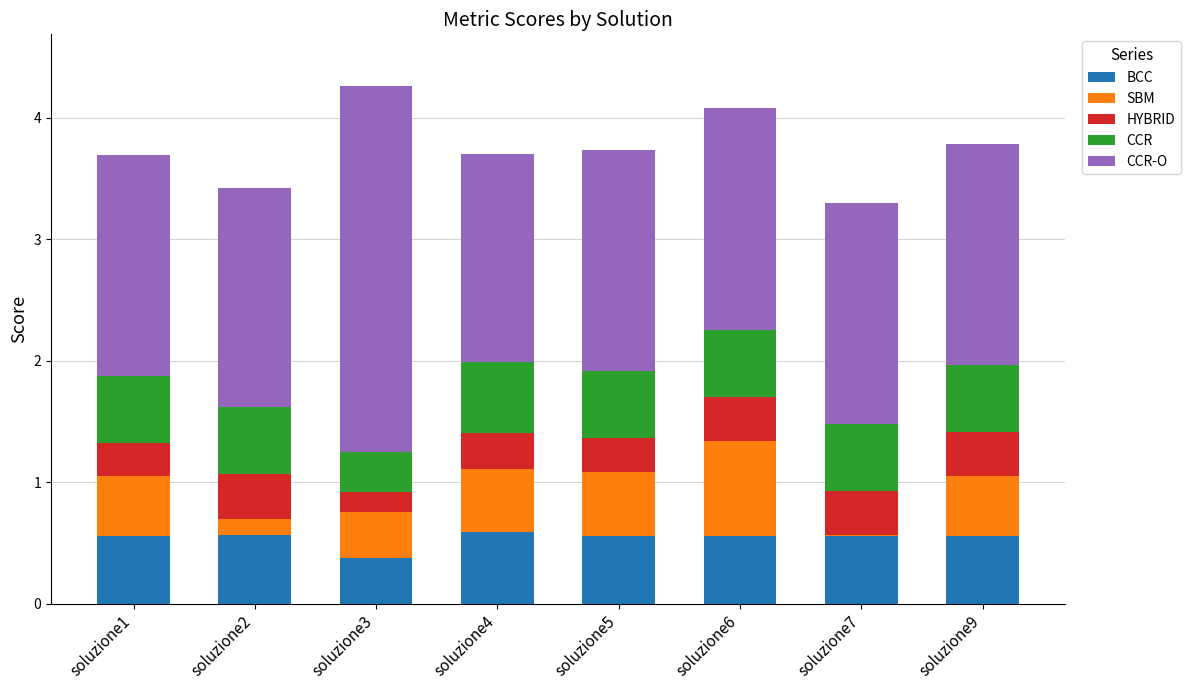

Is it true that BCC equals 0.6 at soluzione3?

False